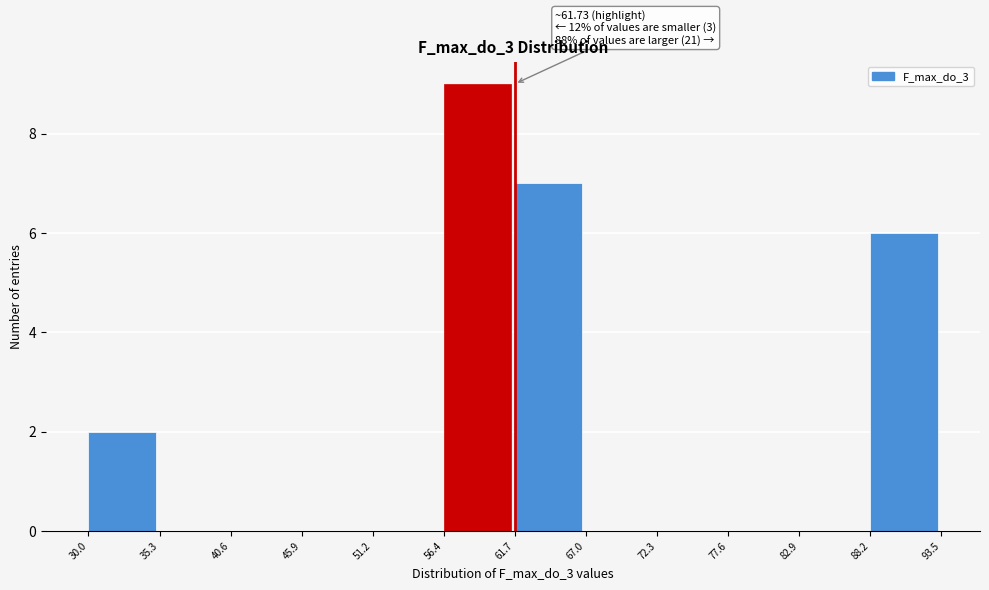

Over which range of the x-axis is the bar tallest?

56.4 to 61.7